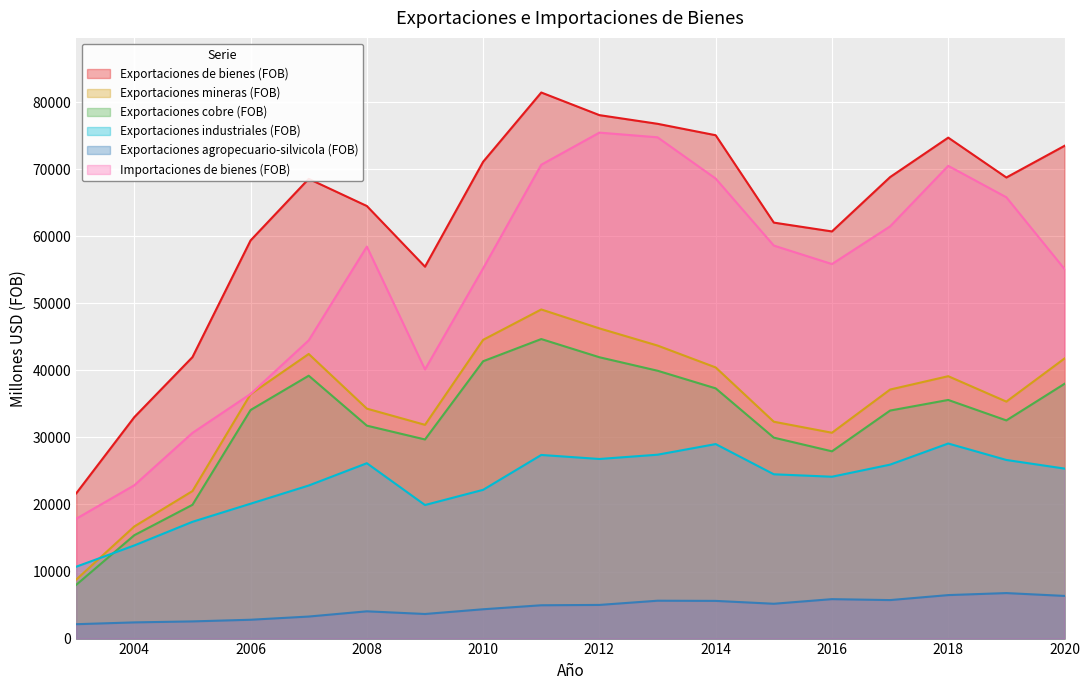

Which series has the largest total across all categories?

Exportaciones de bienes (FOB)